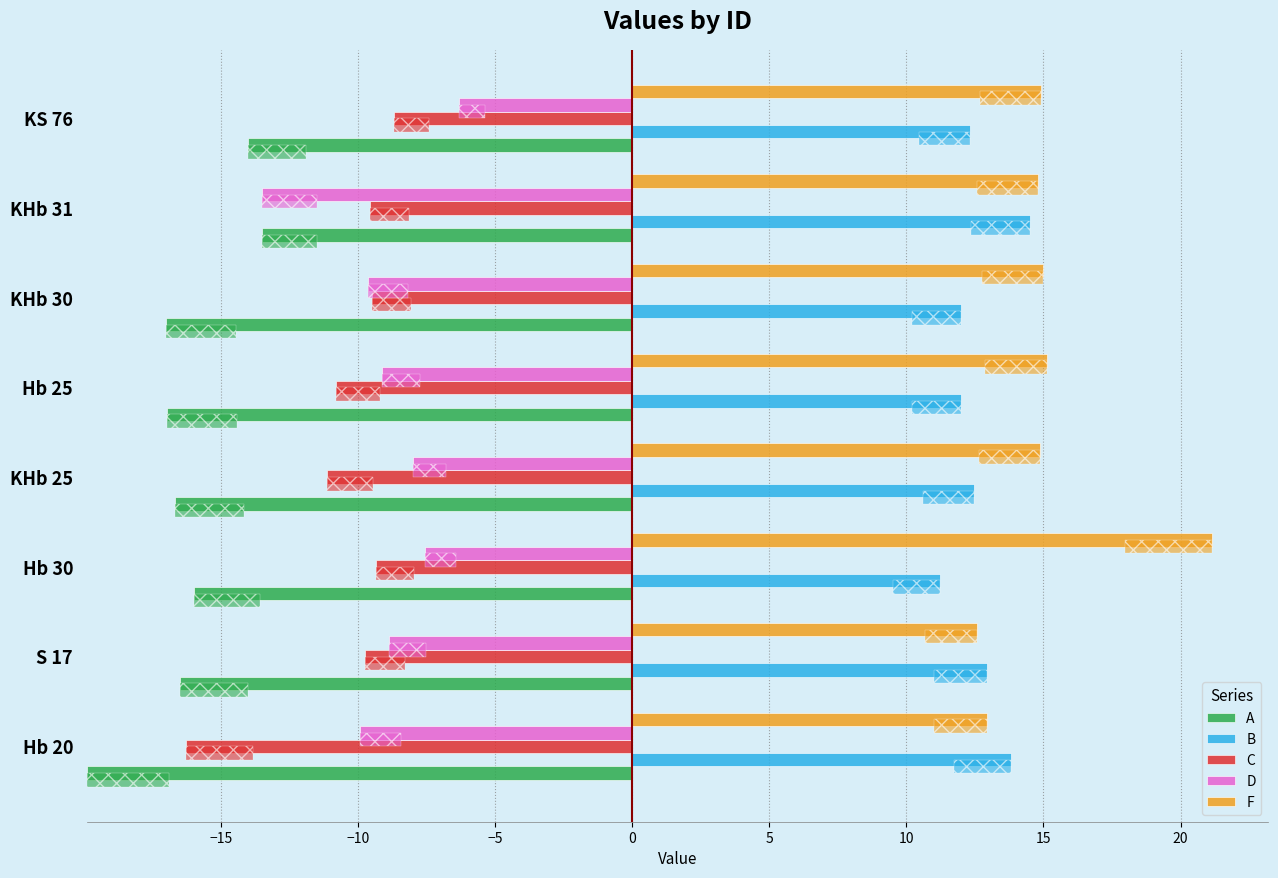

The value of A at S 17 is -16.5. True or false?

True